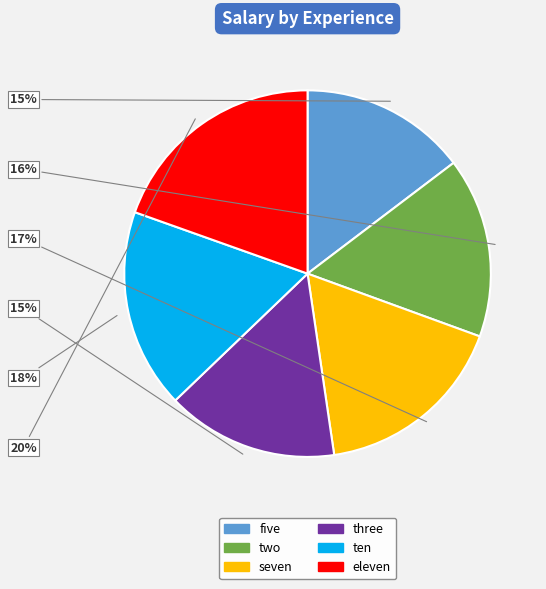

What percentage is the three slice, to the nearest percent?

15%